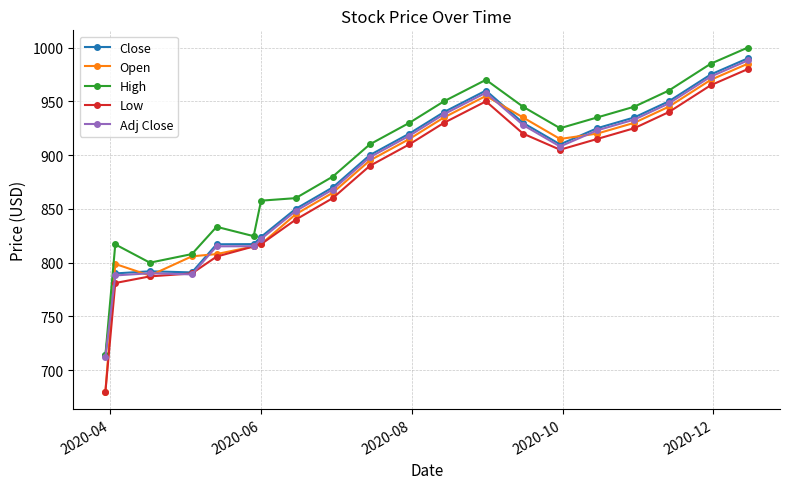

What is the value of the Low point at the 7th from the left?

817.2